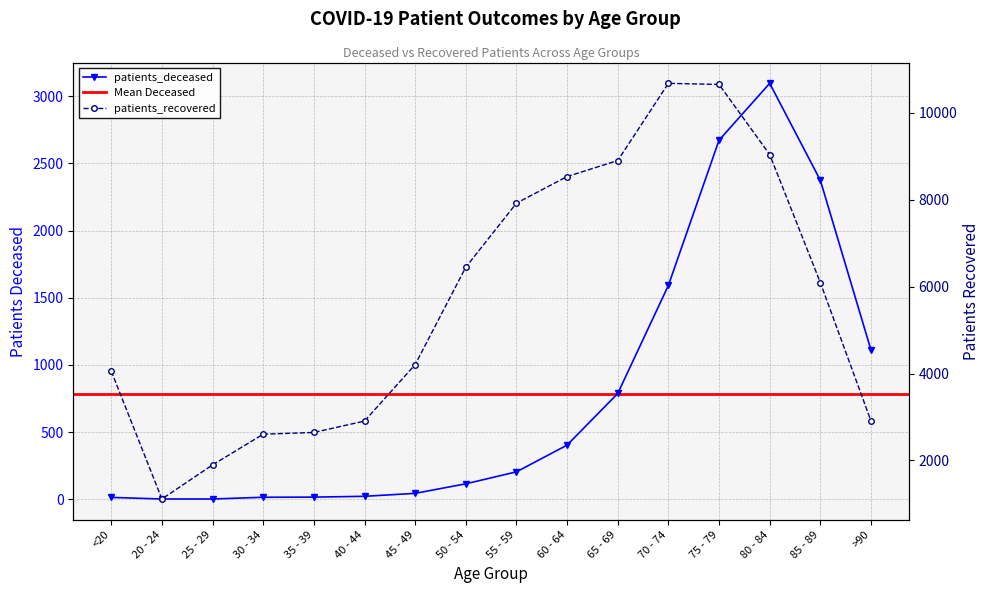

What is the label of the 3rd point from the right?

80 - 84